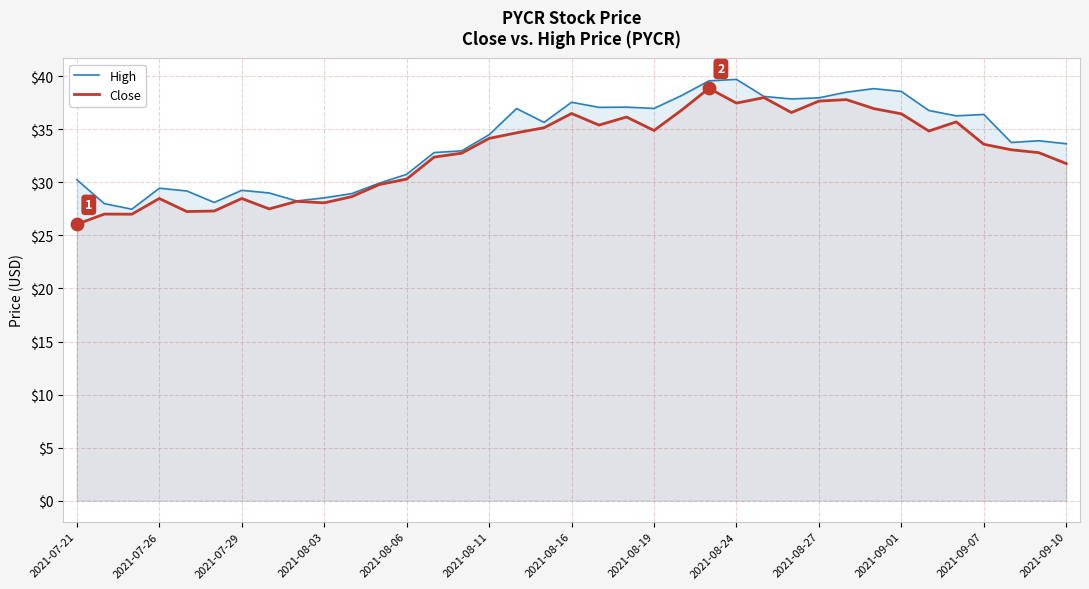

What are all the series names shown in the legend?

High, Close